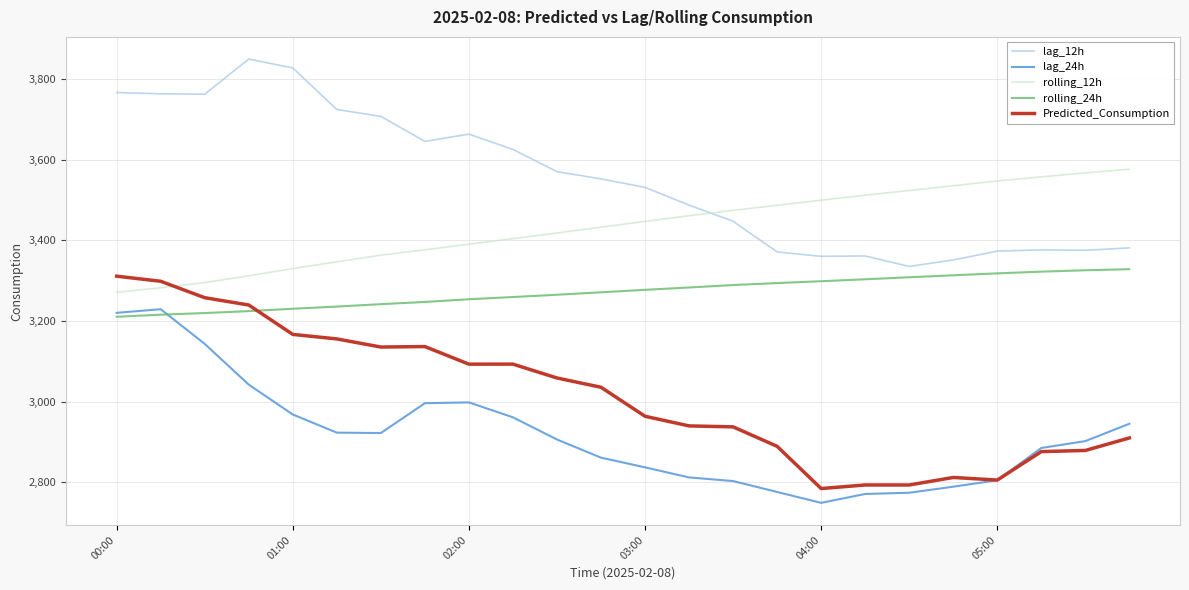

How many intersections are there between lag_12h and rolling_12h?

1